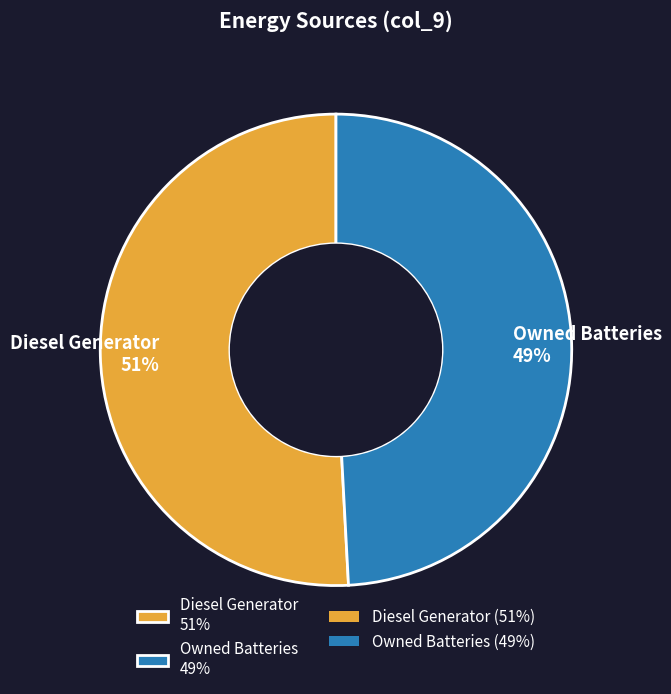

Combined, do Owned Batteries 49% and Diesel Generator 51% account for over 50%?

Yes